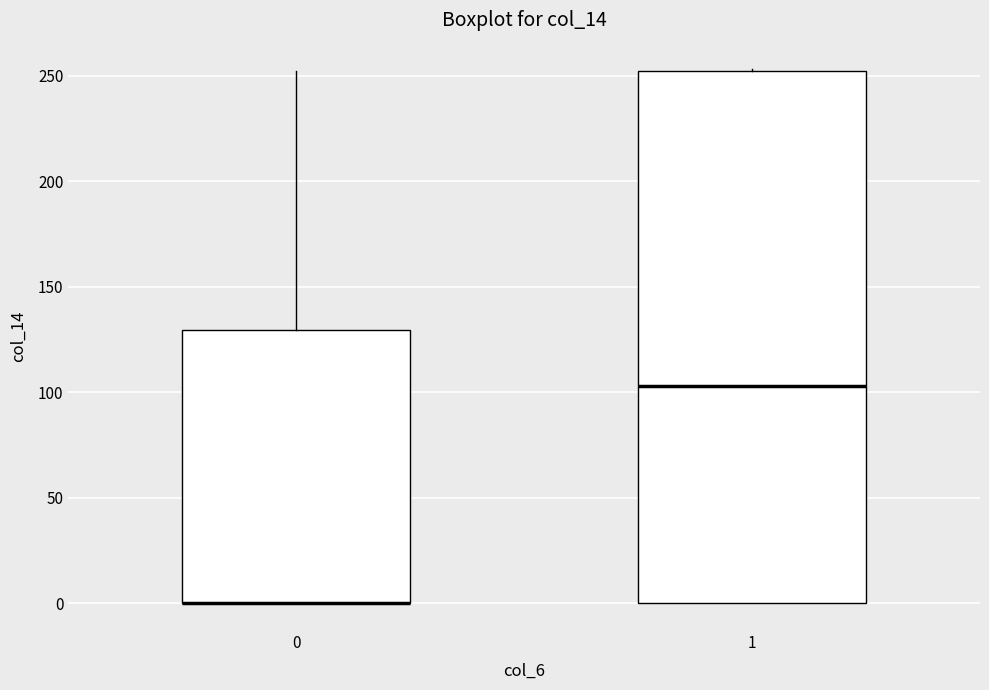

Reading left to right, transcribe this box plot: for each box, give where its median line is, the range the box spans, and where its two whiskers end, as read against the y-axis. The values are not printed on the chart, so give them approximately, as read against the axis.

0: median 0 (drawn on the box's lower edge), box 0 to 130, whiskers 0 to 250
1: median 105, box 0 to 250, whiskers 0 to 255